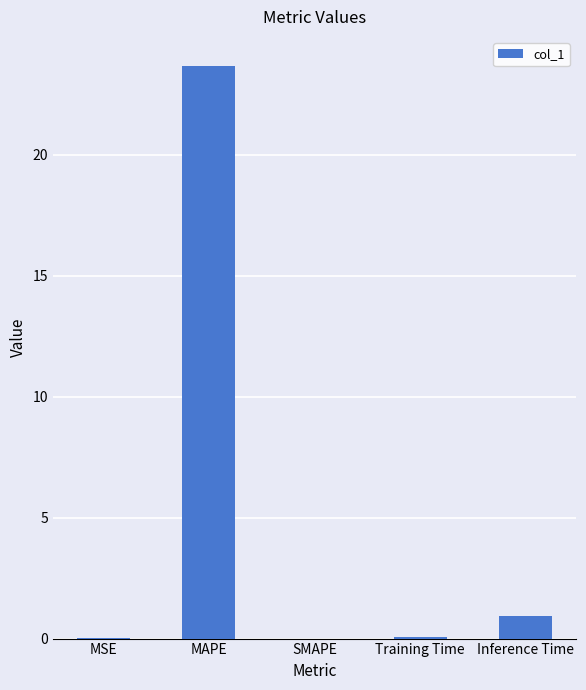

At which label is the value closest to 11?

Inference Time